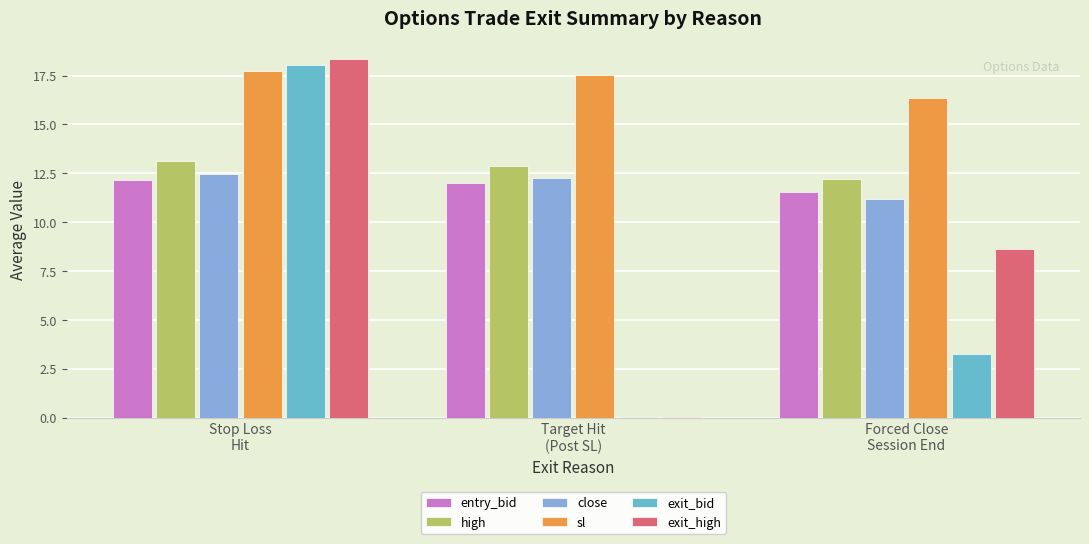

Which series has the widest spread of values?

exit_high